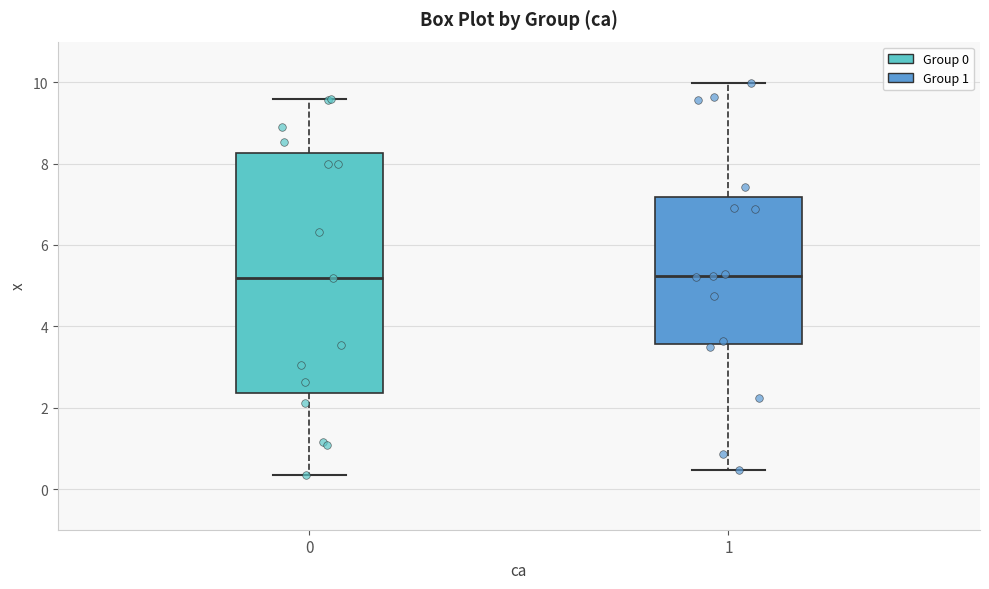

Reading left to right, read every box against the y-axis: the position of its median line, the range the box covers, and the ends of its whiskers. The values are not printed on the chart, so give them approximately, as read against the axis.

0: median 5.2, box 2.4 to 8.2, whiskers 0.4 to 9.6
1: median 5.2, box 3.6 to 7.2, whiskers 0.4 to 10.0